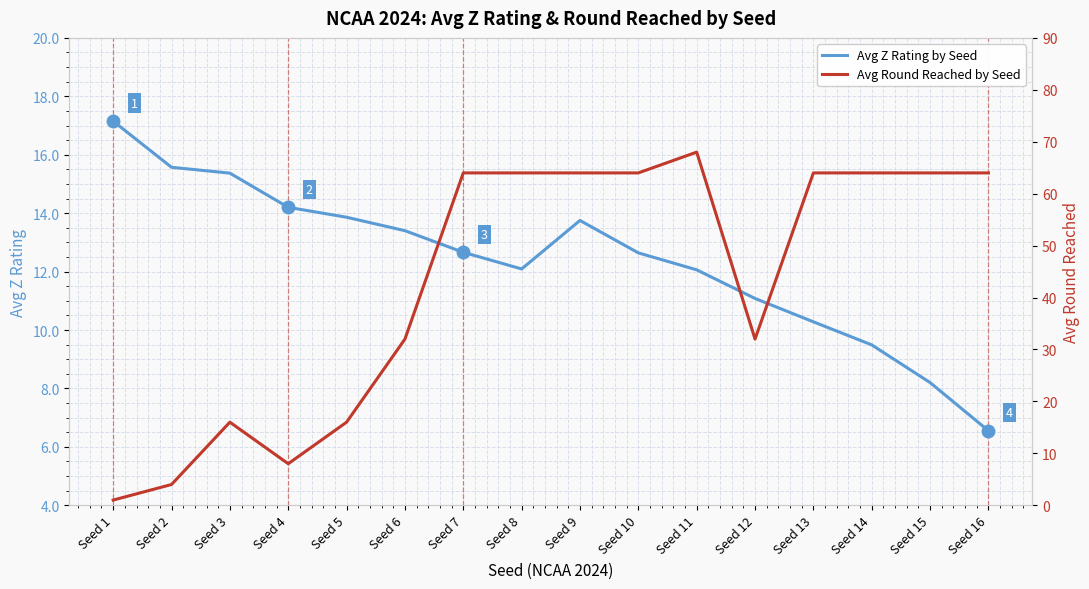

How many interior local valleys does the Avg Round Reached by Seed series have?

2